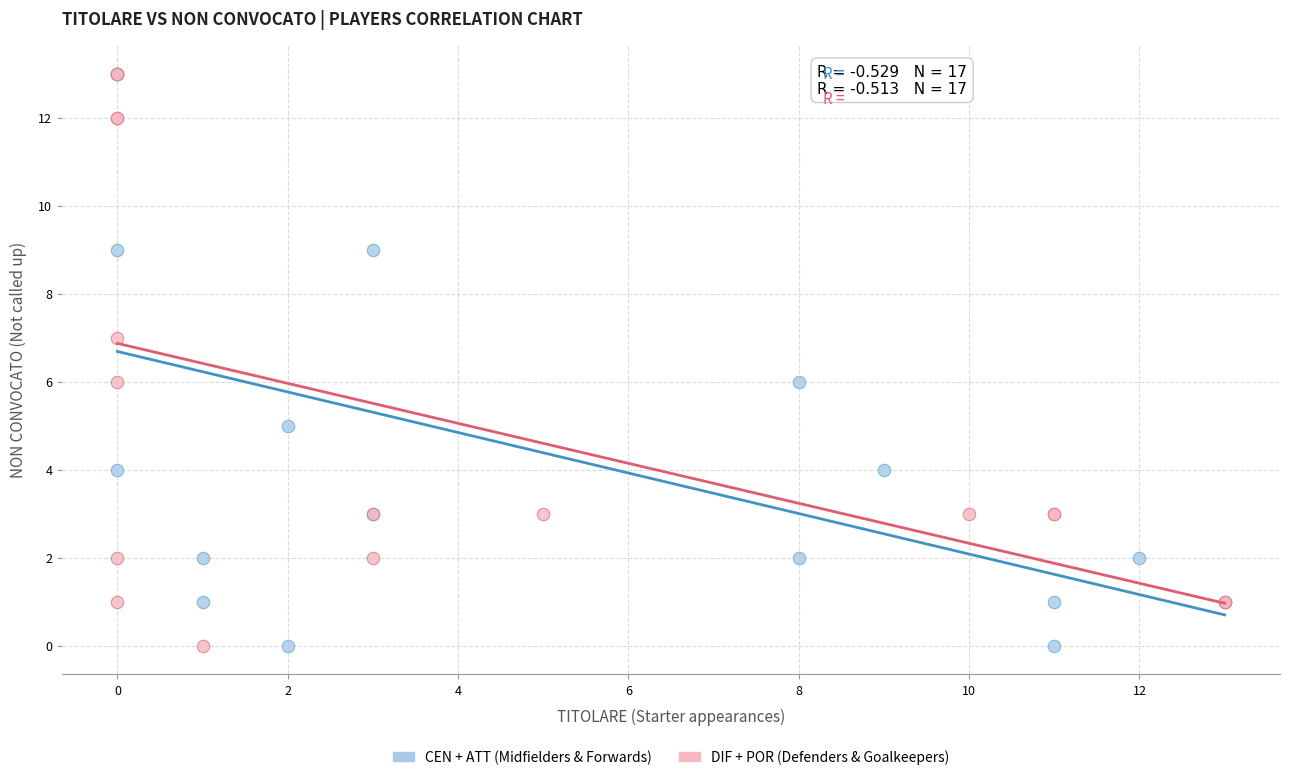

What are all the series names shown in the legend?

CEN + ATT (Midfielders & Forwards), DIF + POR (Defenders & Goalkeepers)